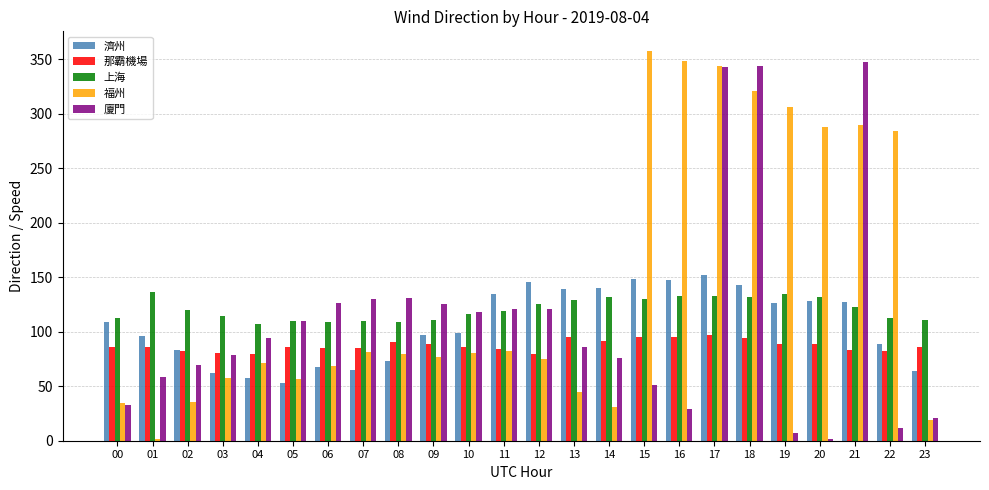

Read the 福州 value at 19.

305.9